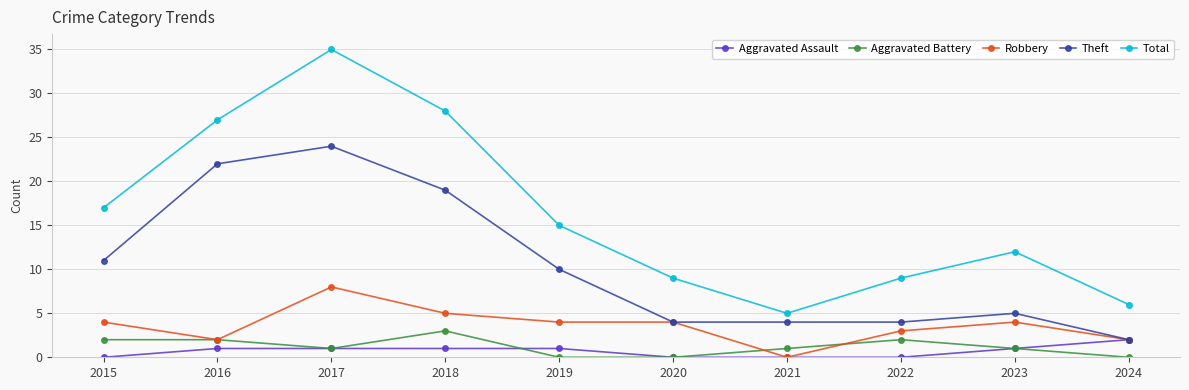

What is the sum of the Robbery values at 2023 and 2019?

8